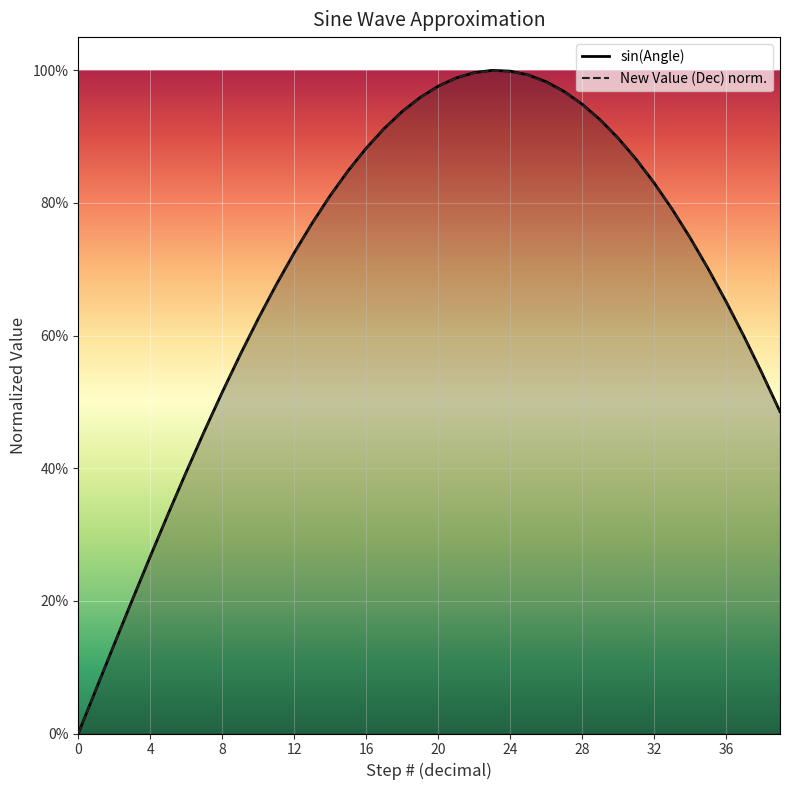

What is the greatest value displayed?

1.0